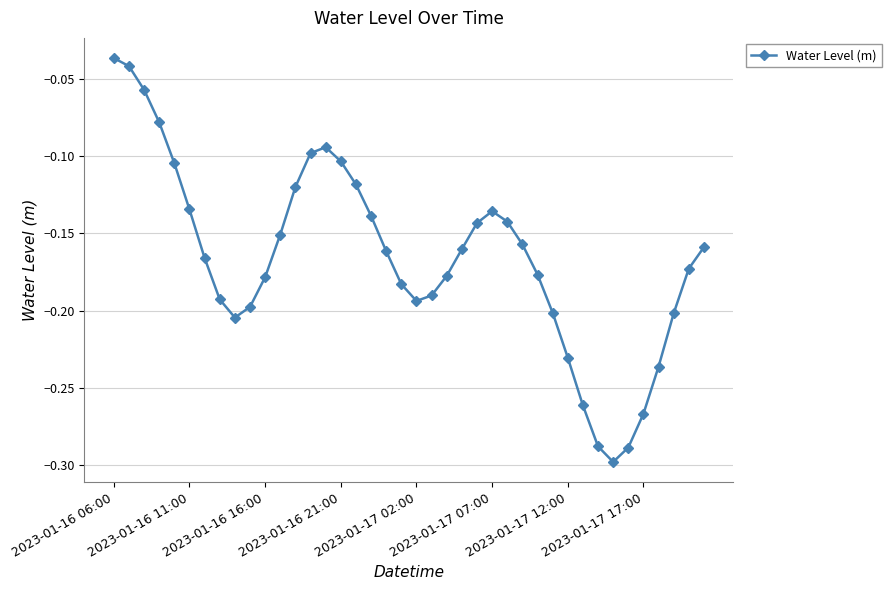

True or false: the data has more than 1 interior local peaks.

True